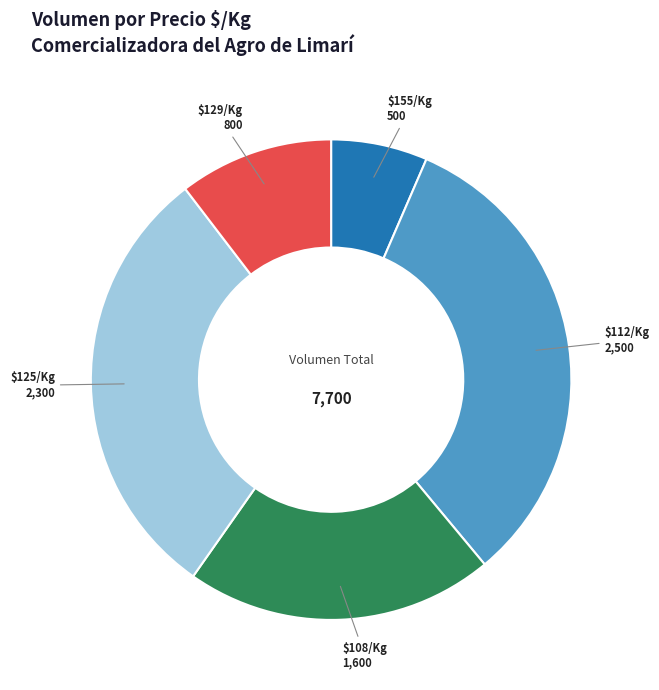

Rank the categories by value from lowest to highest.

$155/Kg 500, $129/Kg 800, $108/Kg 1,600, $125/Kg 2,300, $112/Kg 2,500